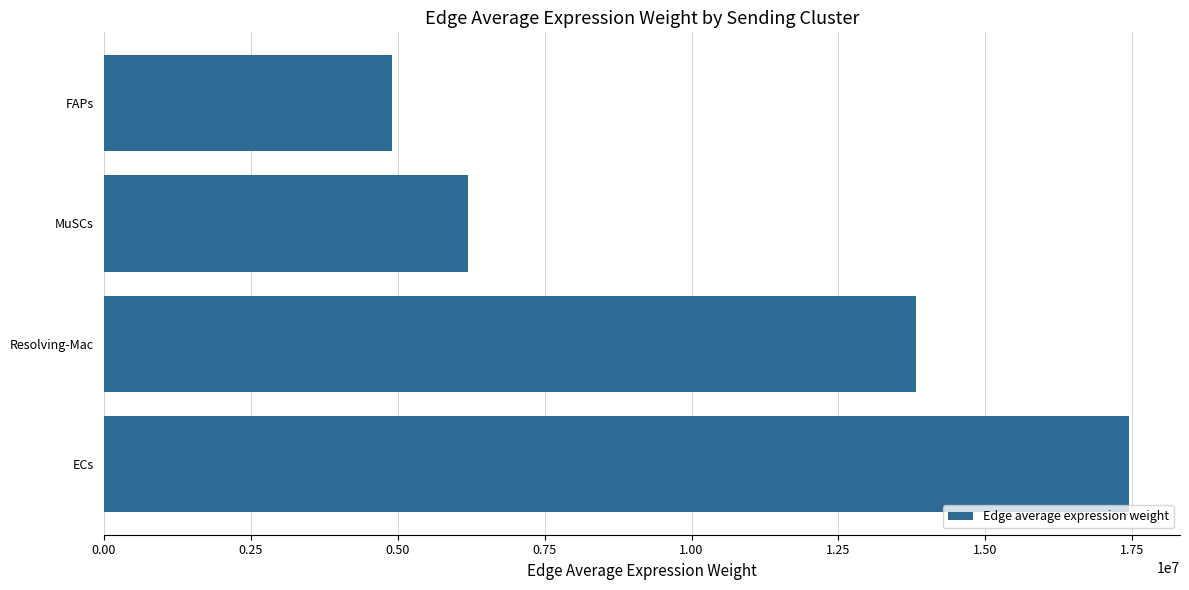

What is the average value?

10590983.9